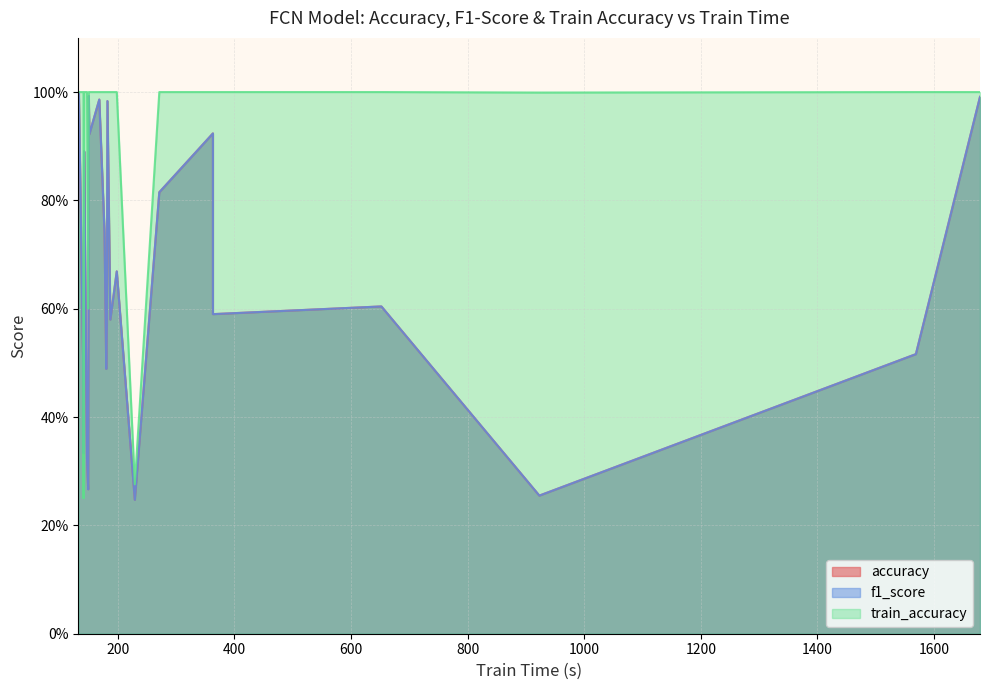

True or false: accuracy and f1_score cross at least once.

False